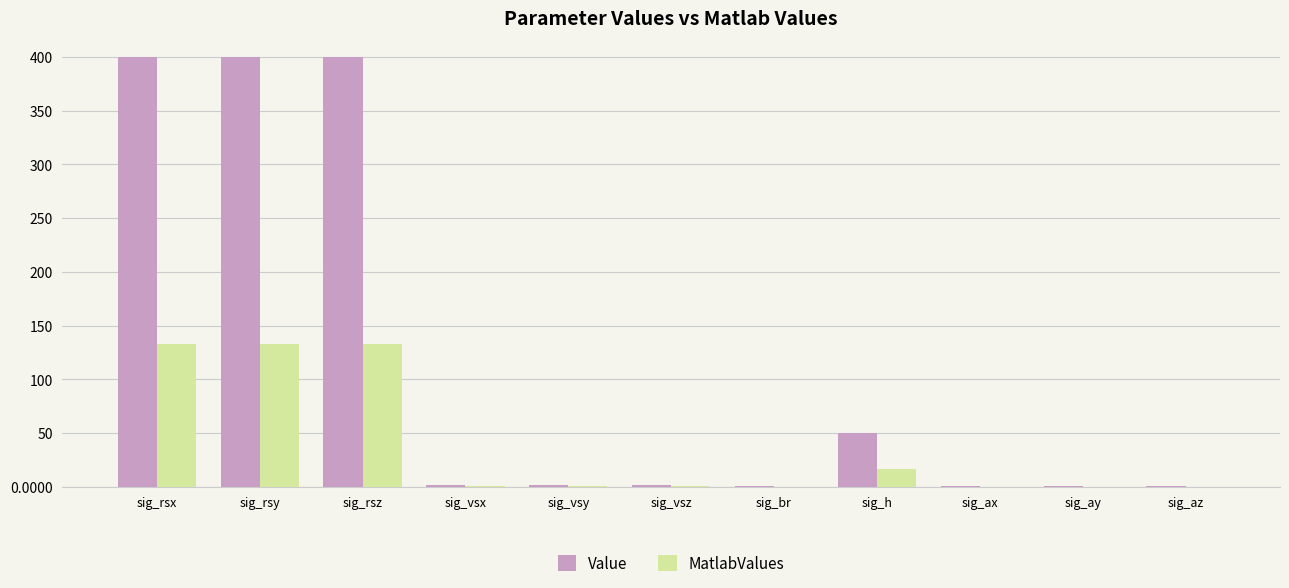

The value of MatlabValues at sig_h is 16.7. True or false?

True